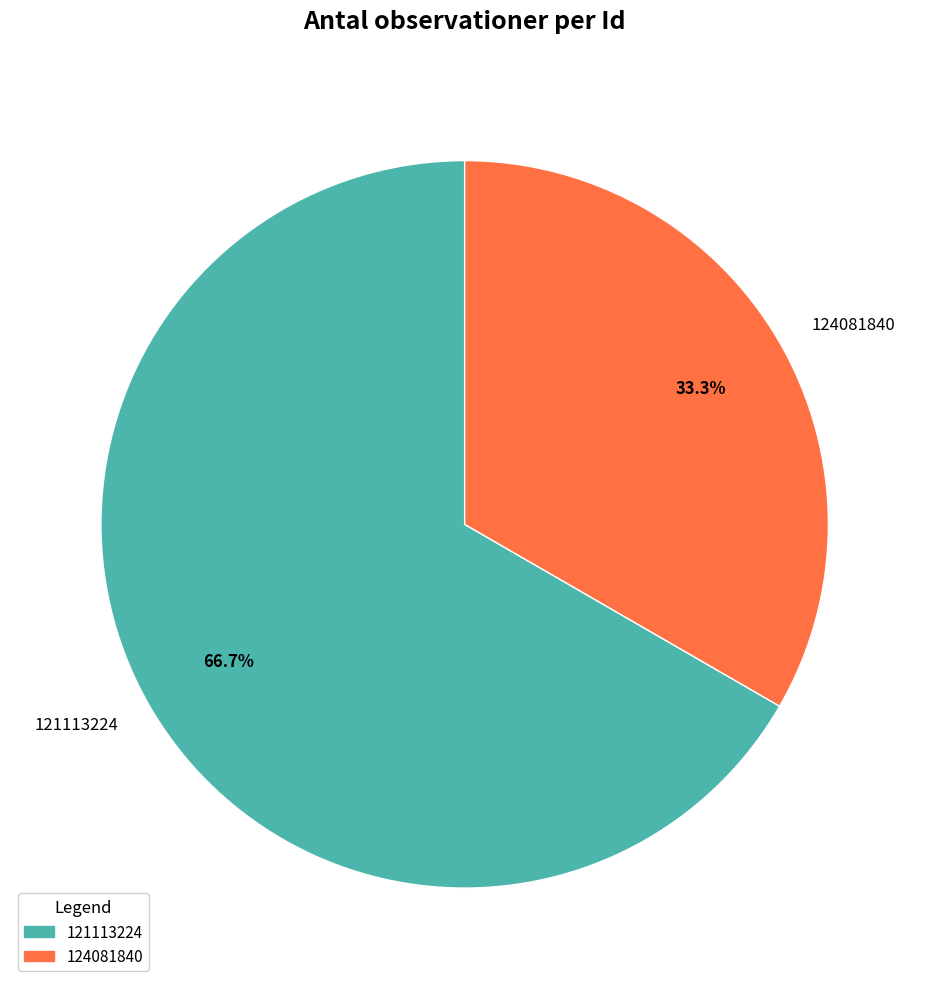

The 121113224 slice represents 67% of the pie. True or false?

True